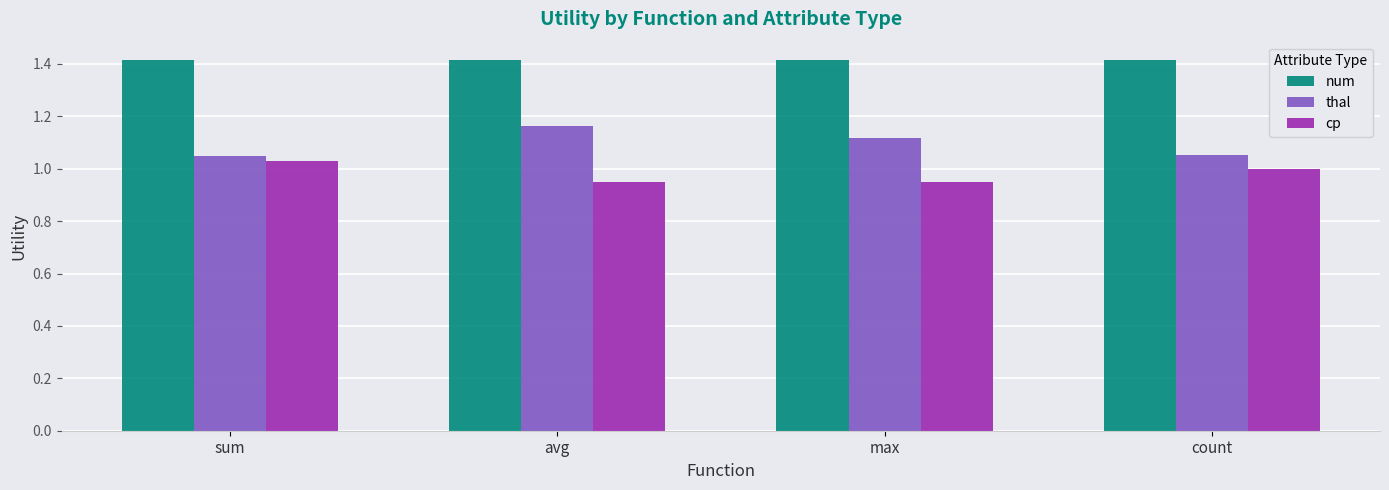

List the series in order of their peak value, highest first.

num, thal, cp